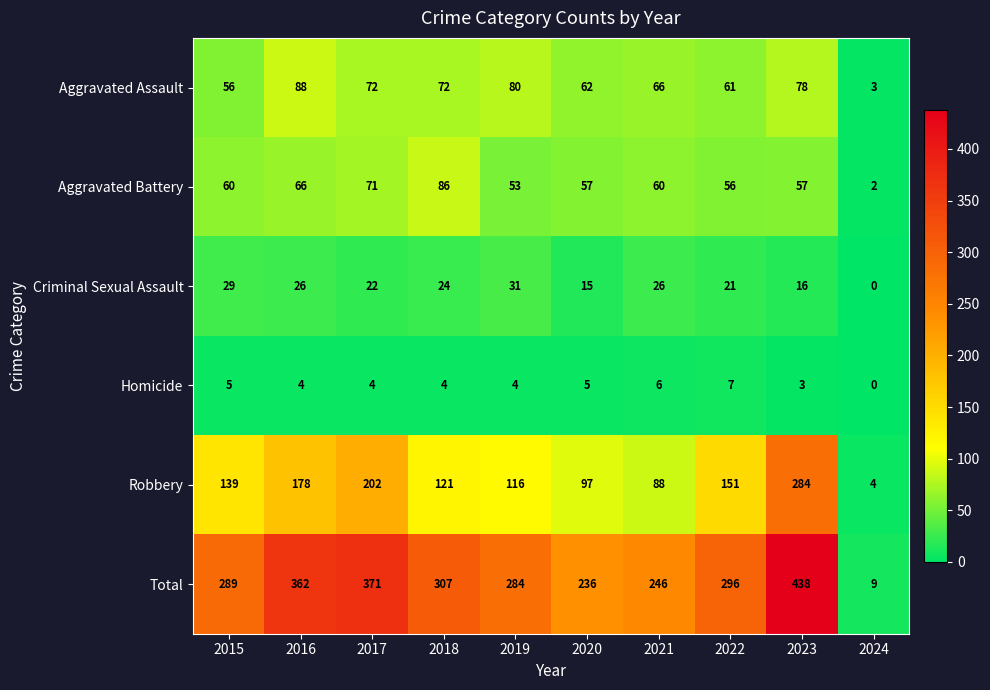

What is the difference between the maximum and minimum values in the Aggravated Assault series?

85